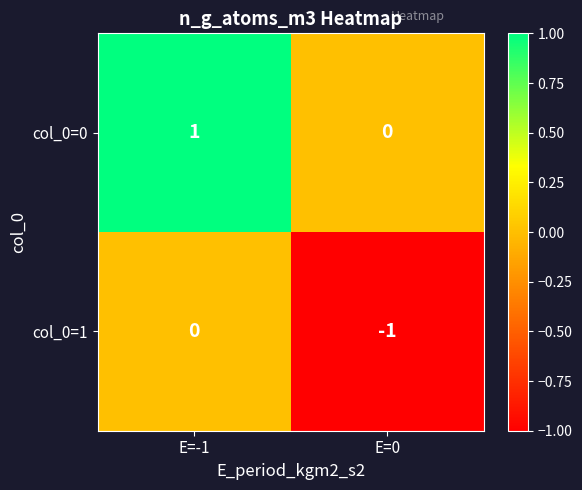

At which label is col_0=1 closest to 0?

E=-1